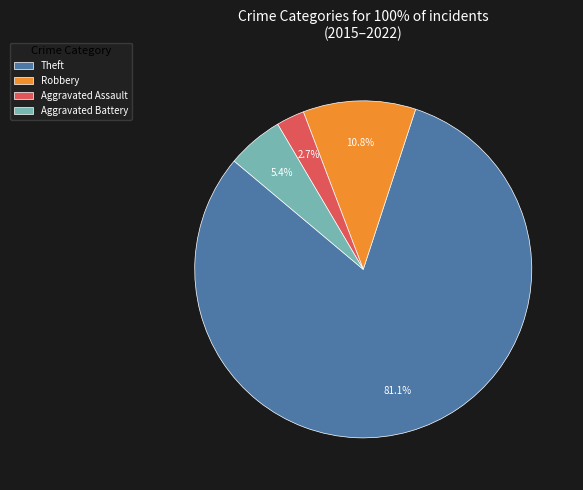

Which slice is the largest?

Theft